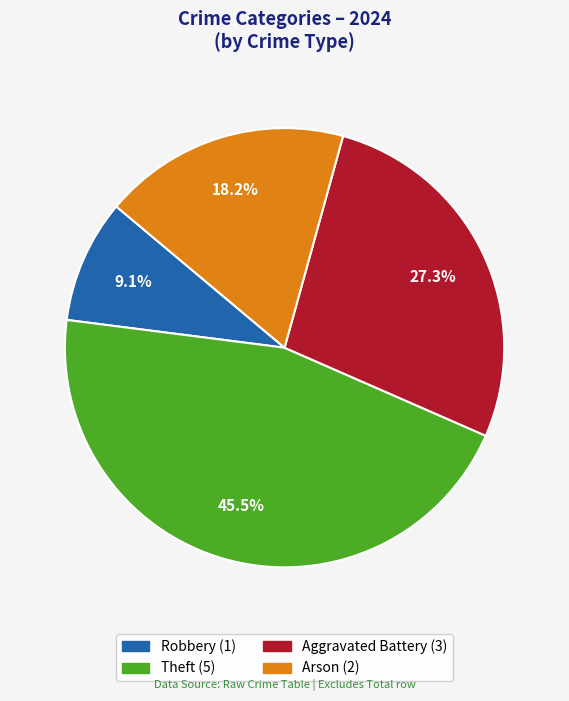

Is there any slice that represents more than half of the pie?

No